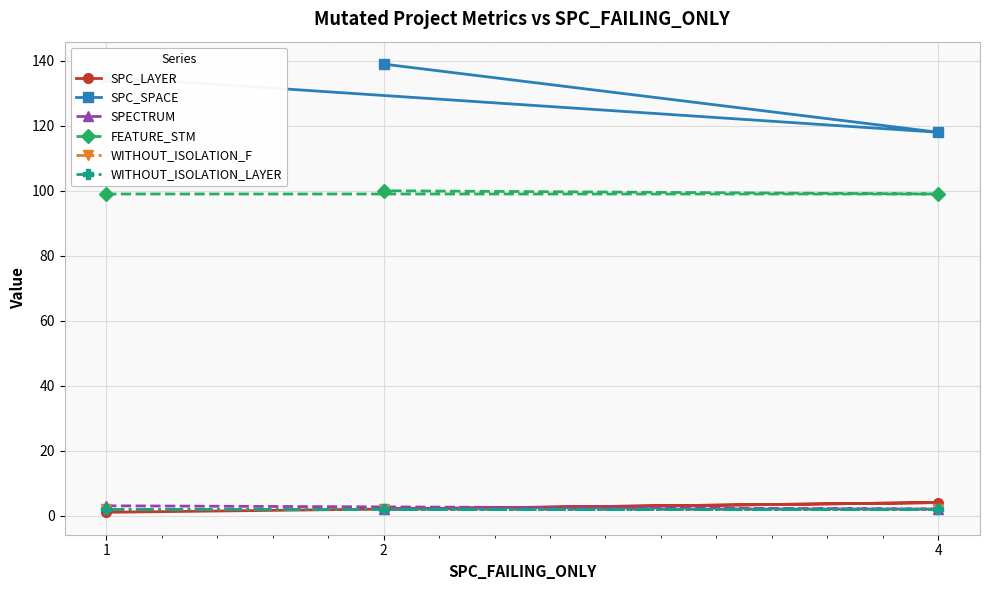

Which has a higher value, 2 or 4?

4